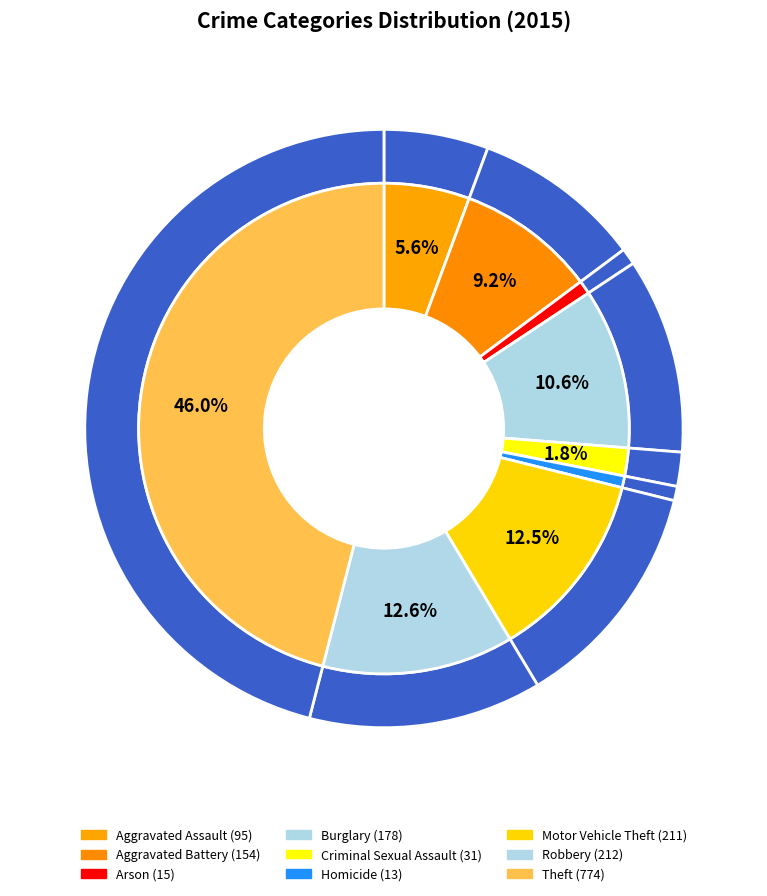

Count the number of slices in the pie.

9